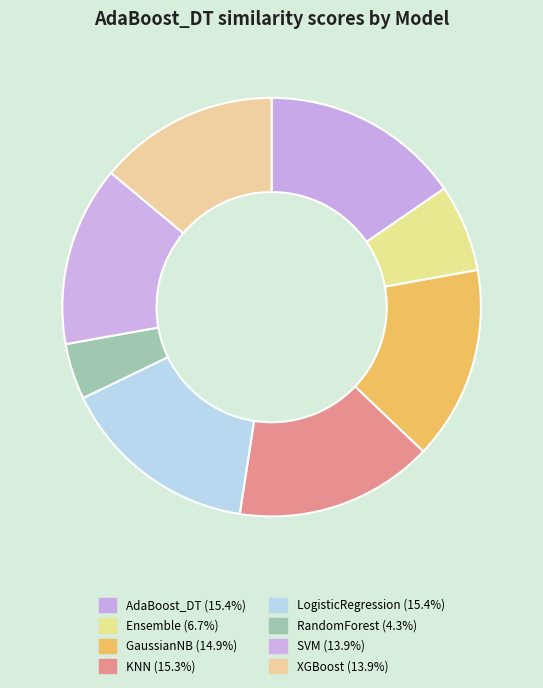

Does GaussianNB account for over 50% of the chart?

No